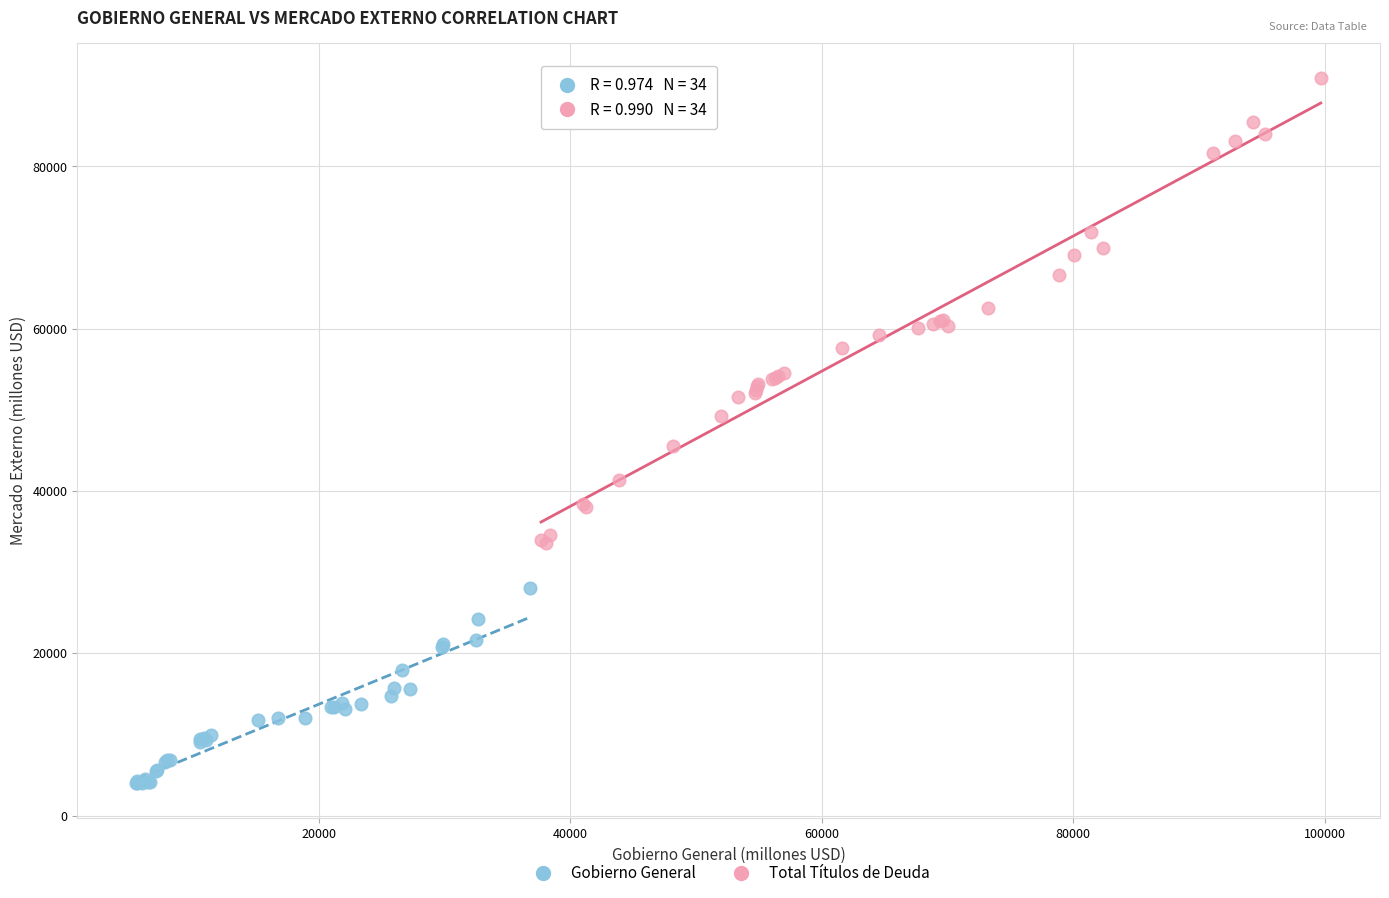

What are all the series names shown in the legend?

Gobierno General, Total Títulos de Deuda